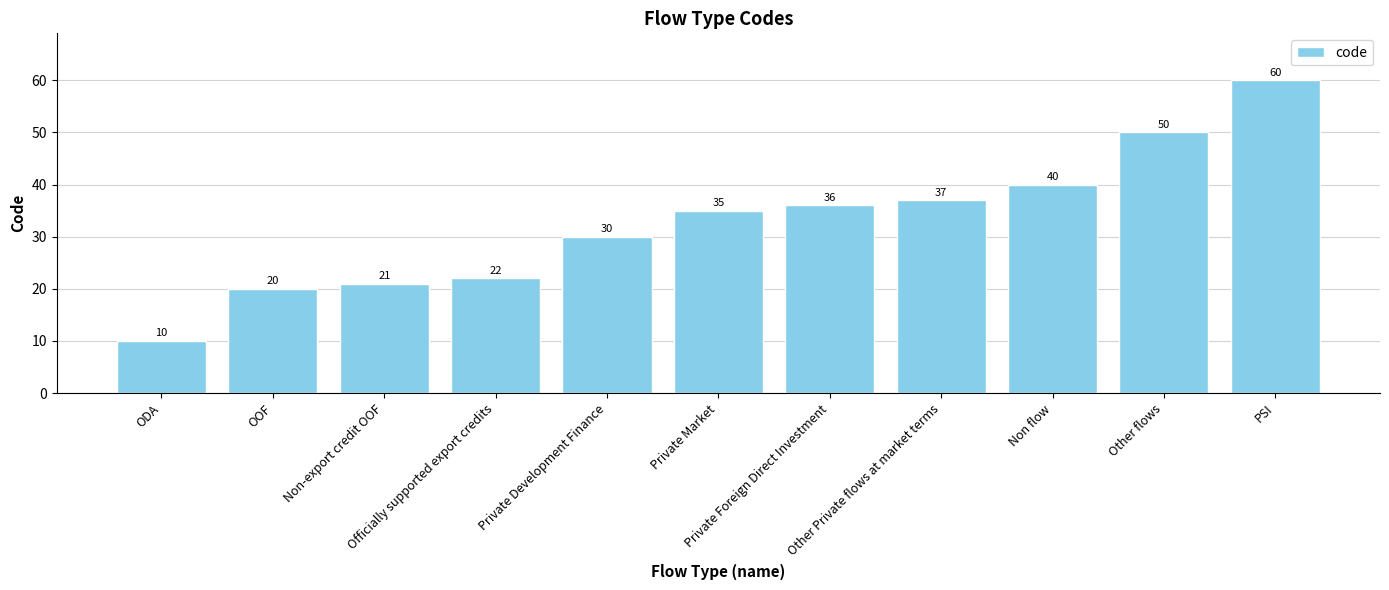

Is it true that the value at PSI is 99?

False